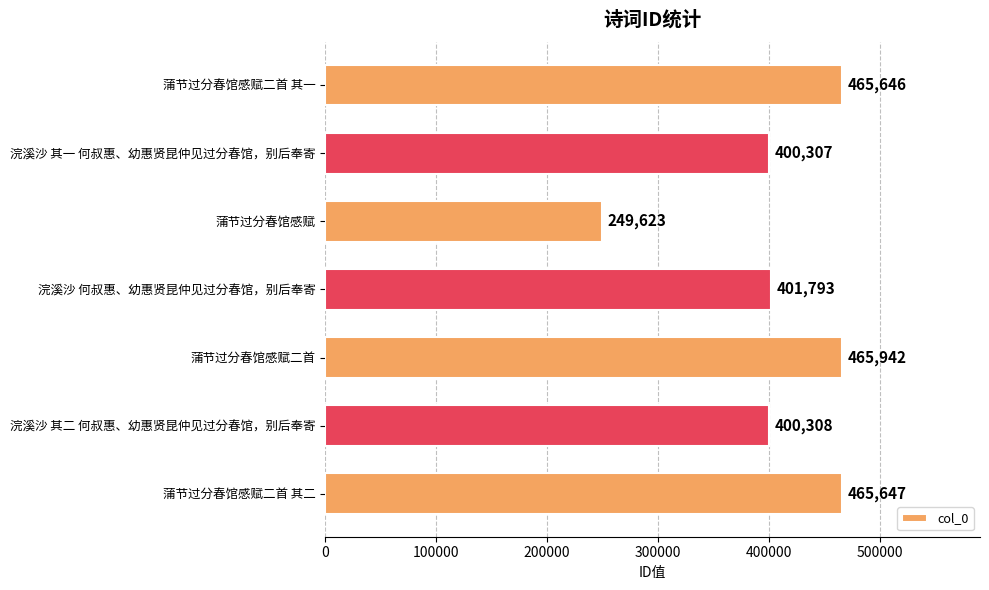

The value at 浣溪沙 其二 何叔惠、幼惠贤昆仲见过分春馆，别后奉寄 is 400308. True or false?

True